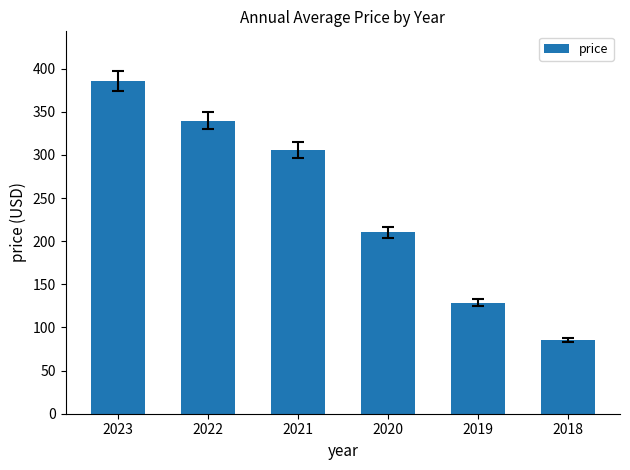

How many data points are less than 305?

3